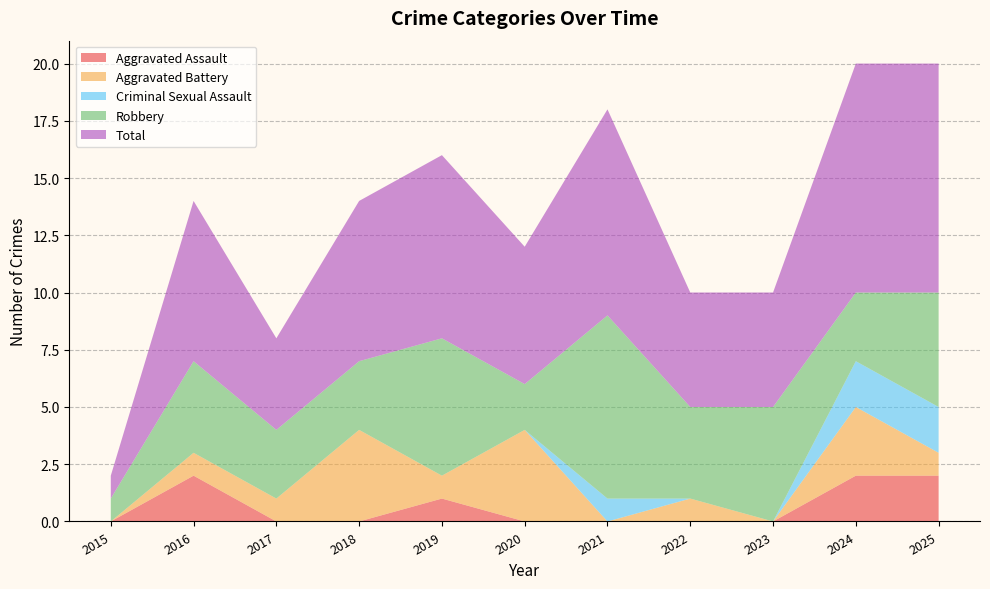

Reading right to left, transcribe all the data shown in this chart.

Aggravated Assault: 2	2	0	0	0	0	1	0	0	2	0
Aggravated Battery: 1	3	0	1	0	4	1	4	1	1	0
Criminal Sexual Assault: 2	2	0	0	1	0	0	0	0	0	0
Robbery: 5	3	5	4	8	2	6	3	3	4	1
Total: 10	10	5	5	9	6	8	7	4	7	1